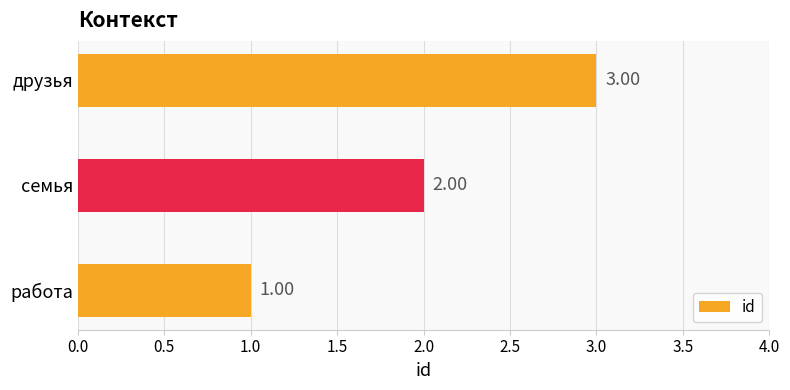

What is the sum of all values?

6